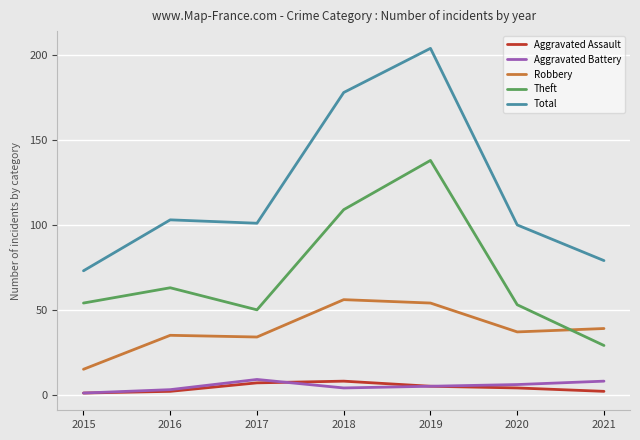

True or false: Theft has a value of 138 at 2019.

True